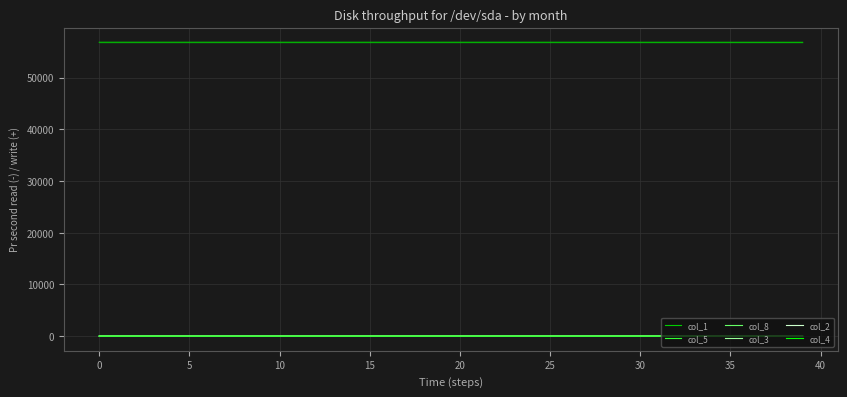

True or false: col_5 and col_1 intersect in this chart.

False